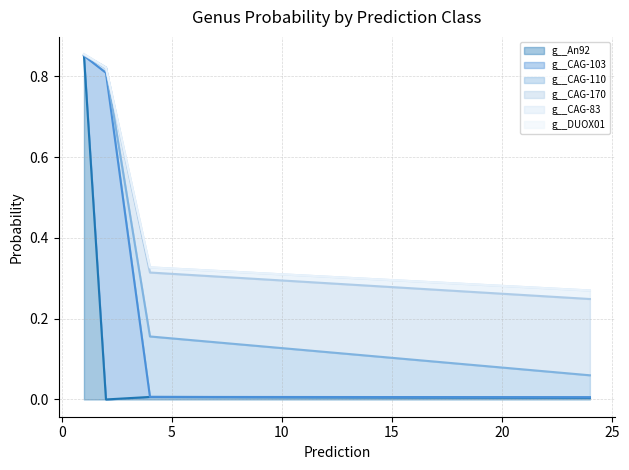

Which category has the highest value in the g__CAG-170 series?

24